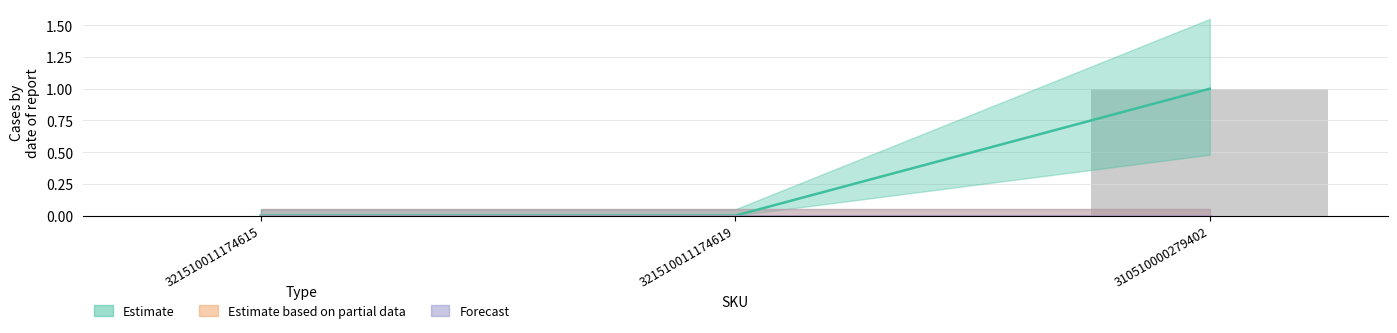

What position from the left is 321510011174619?

2